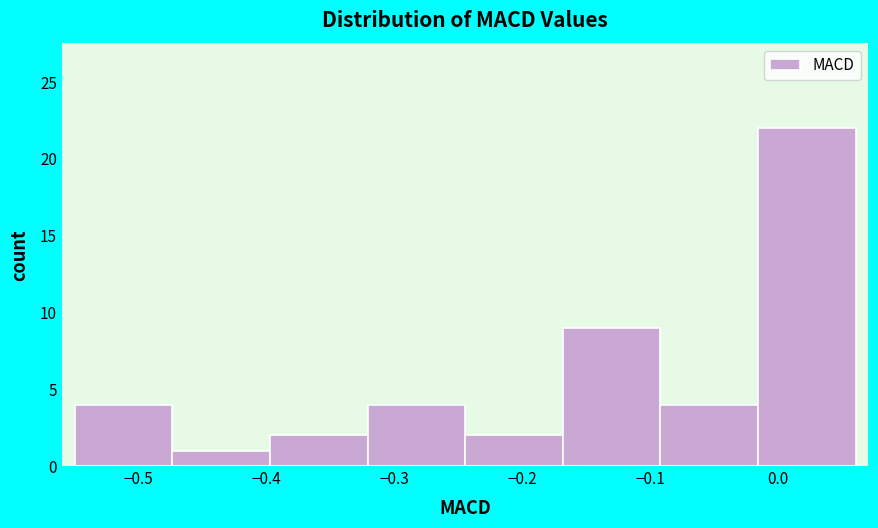

Reading left to right, transcribe this chart: for each bar, give the range it covers on the x-axis and its height. Neither the bar edges nor the heights are printed on the chart, so give them approximately, as read against the axes.

-0.55 to -0.47: 4
-0.47 to -0.40: 1
-0.40 to -0.32: 2
-0.32 to -0.24: 4
-0.24 to -0.17: 2
-0.17 to -0.09: 9
-0.09 to -0.02: 4
-0.02 to 0.06: 22